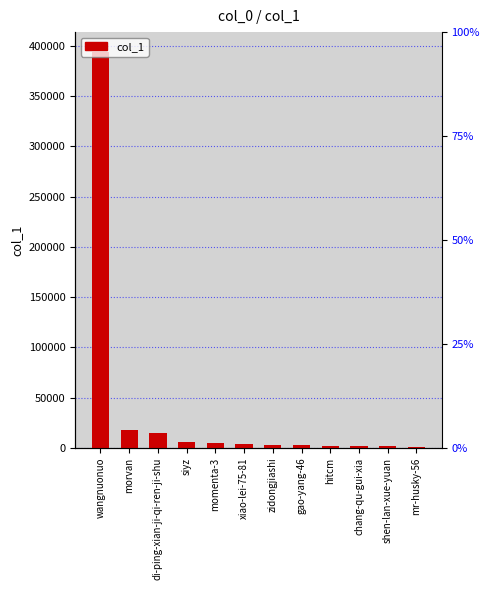

What is the sum of the values at mr-husky-56 and hitcm?

3066